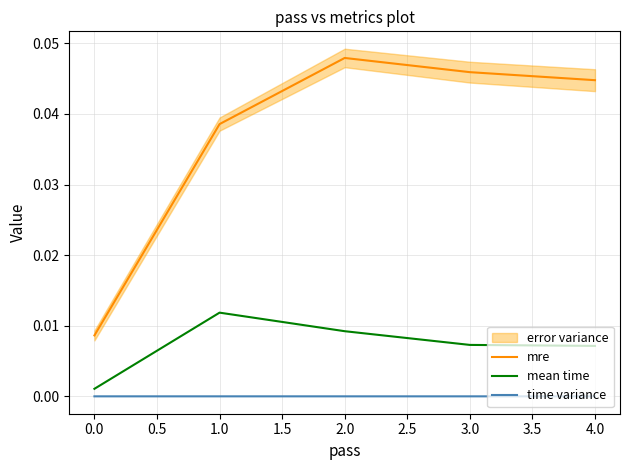

List the series in order of their overall mean, lowest first.

time variance, mean time, mre